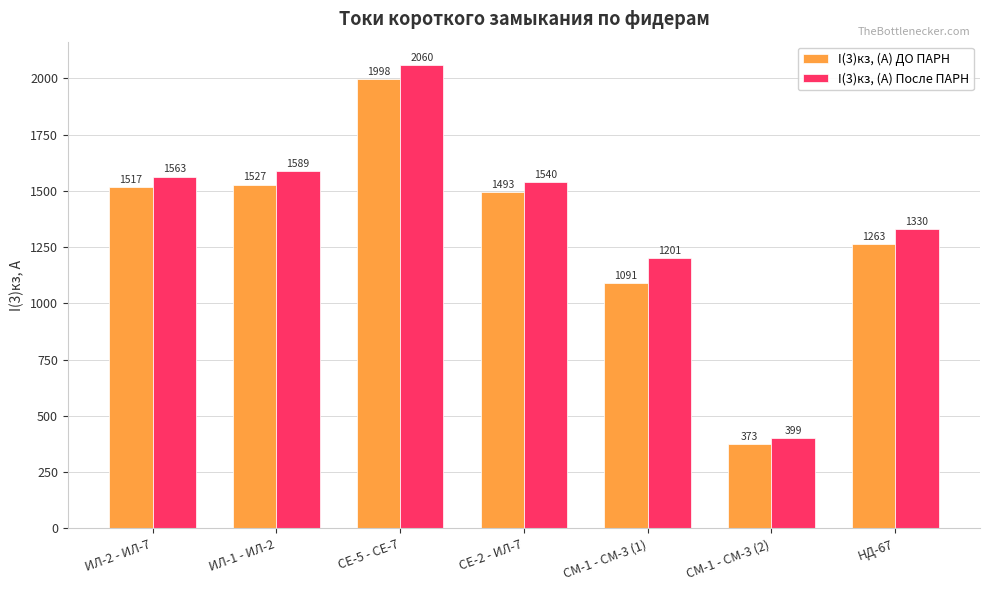

At which label is I(3)кз, (А) ДО ПАРН closest to 1185?

НД-67